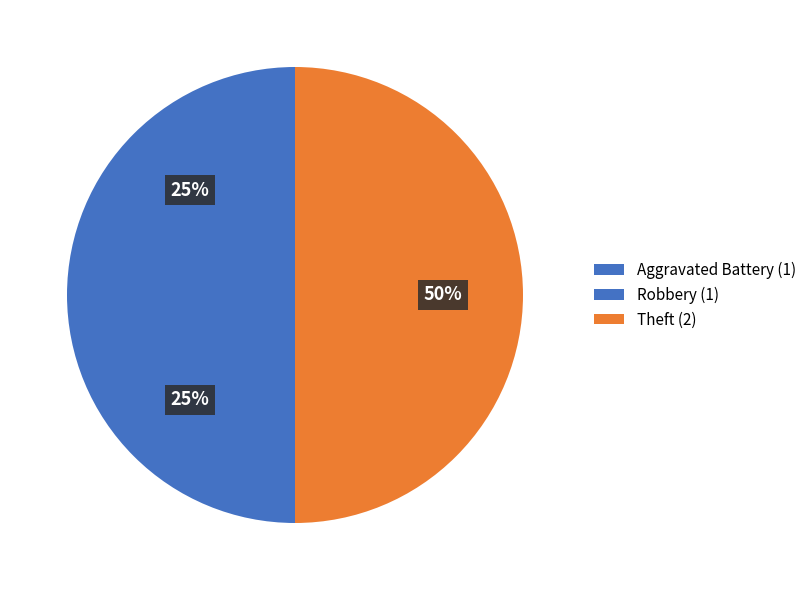

Is it true that Aggravated Battery is 25% of the pie?

True